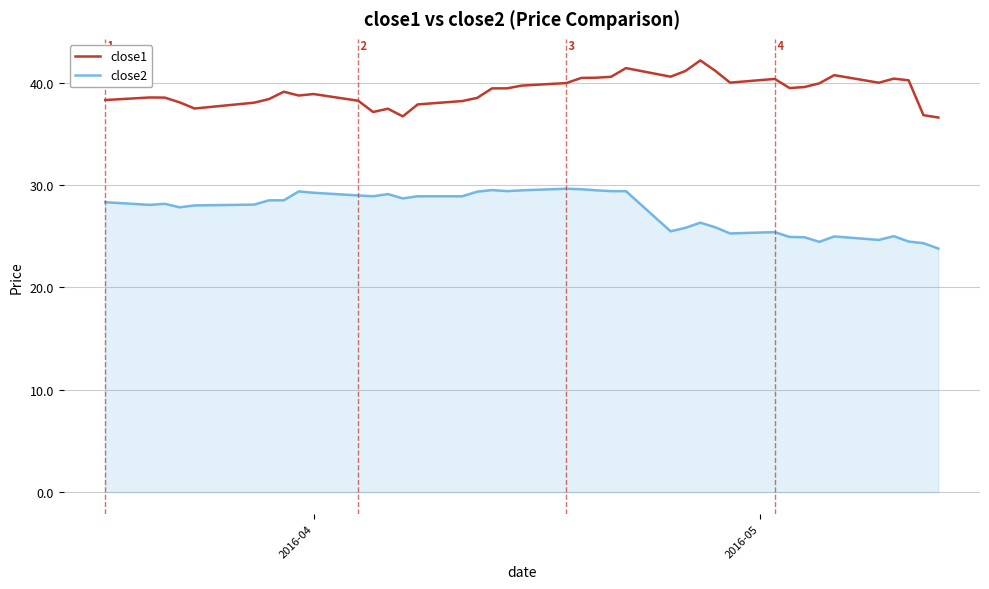

List the series in order of their overall mean, highest first.

close1, close2